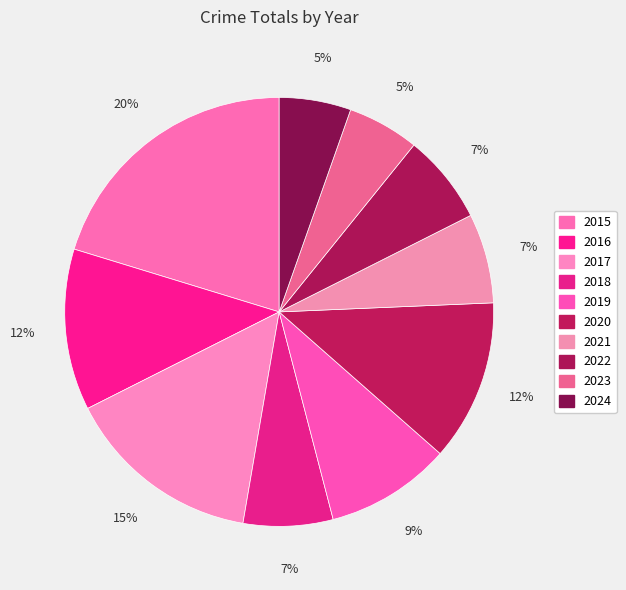

Which slice is the smallest?

2023